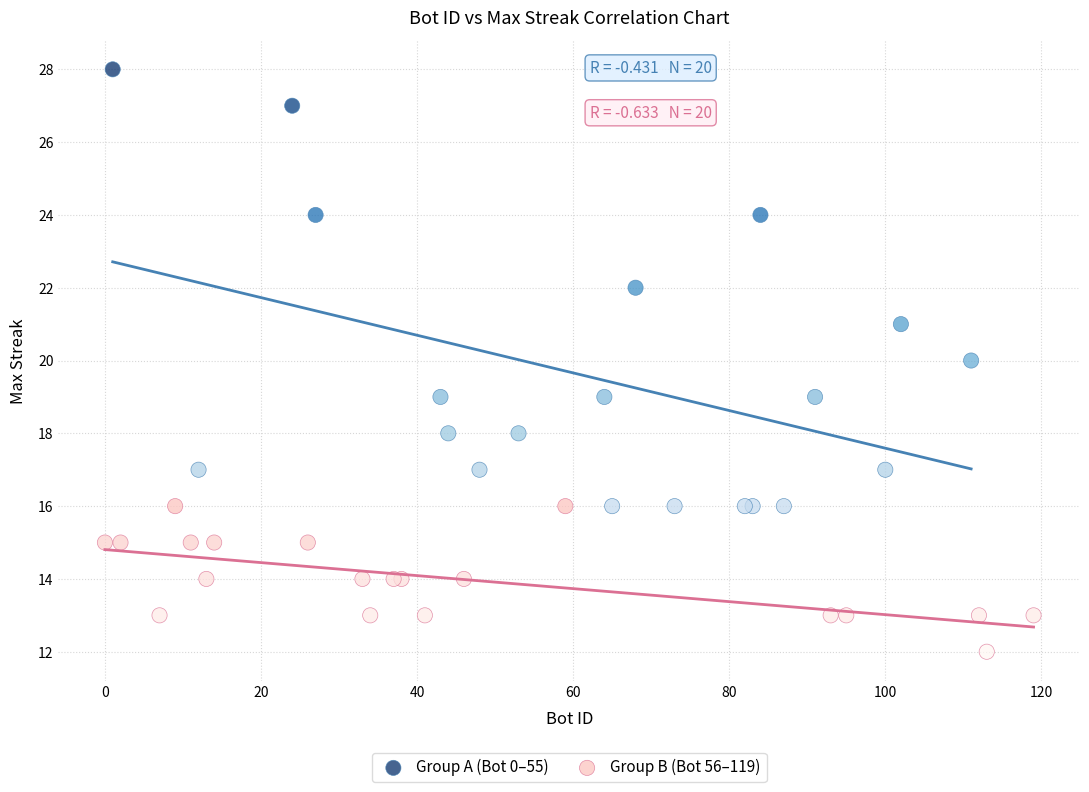

Which series has the widest spread of Y values?

Group A (Bot 0–55)